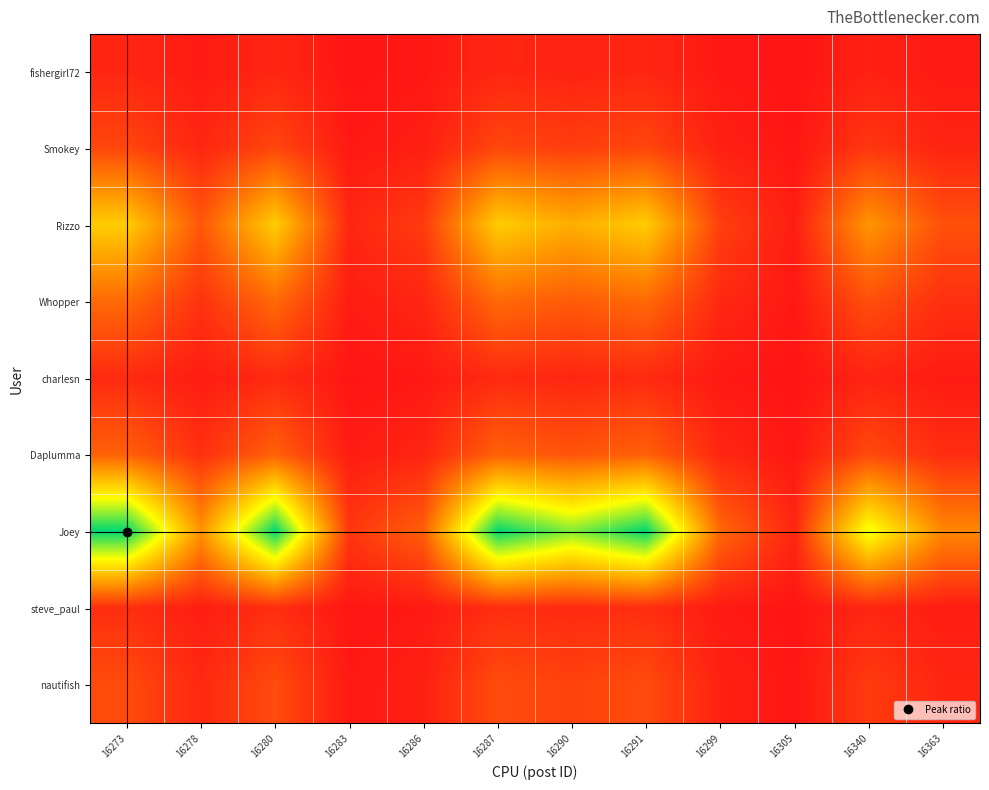

What is the total value across all series at 16273?

49.2